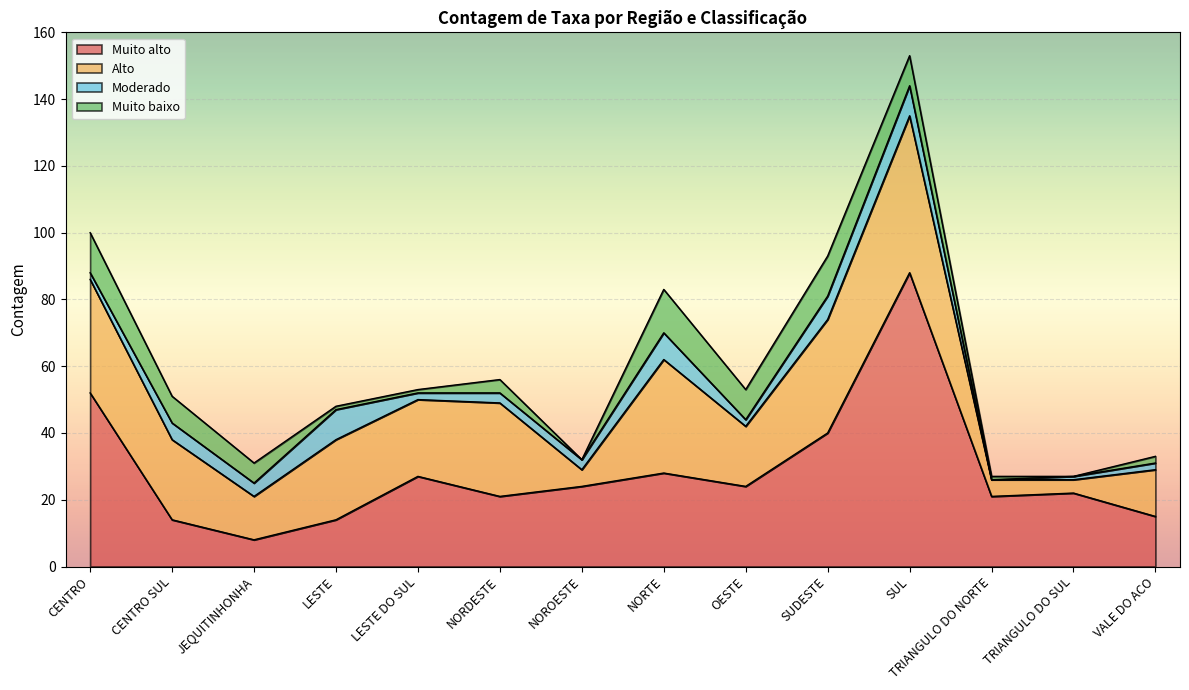

What is the label of the 4th point from the left?

LESTE